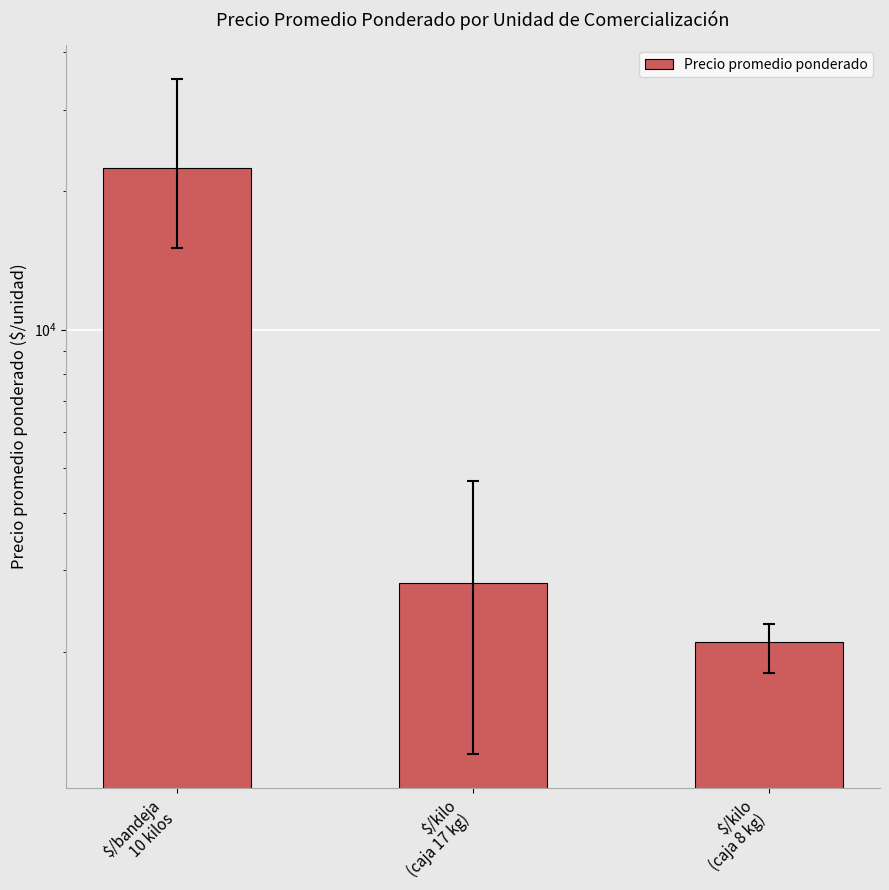

Where is the data nearest to the value 12268?

$/kilo
(caja 17 kg)